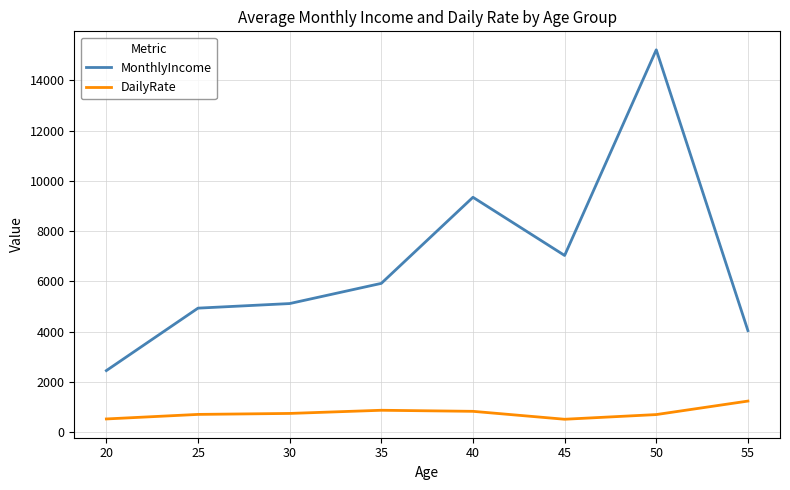

Which category has the highest value in the MonthlyIncome series?

50